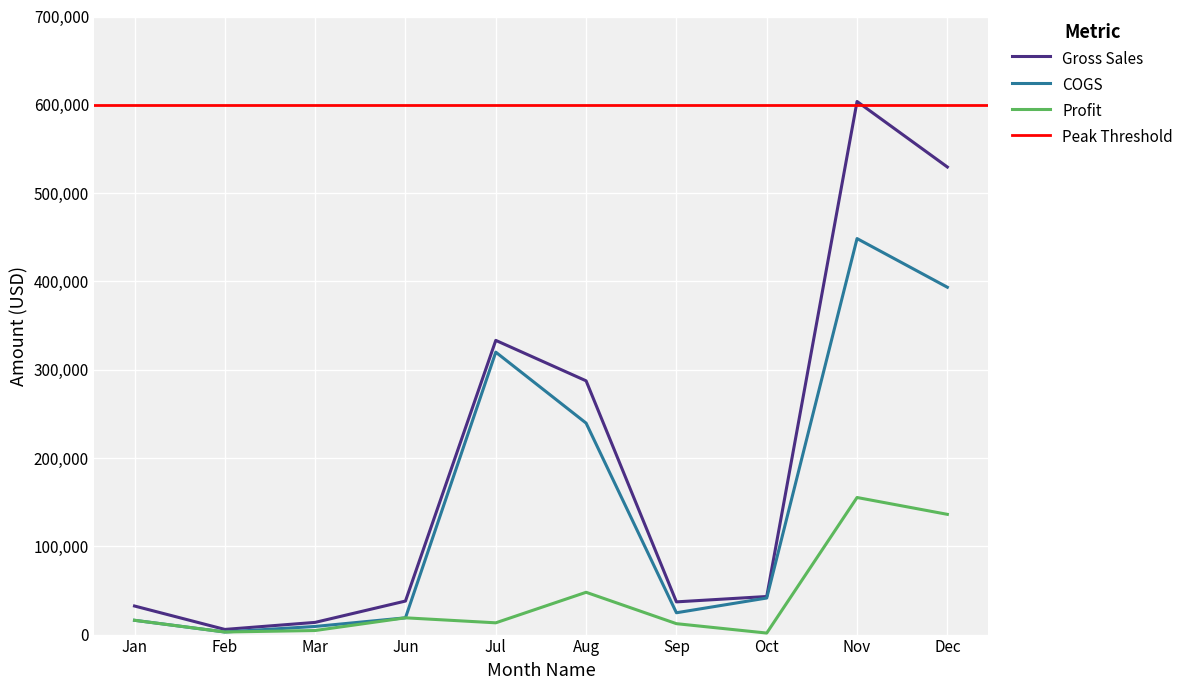

What is the label of the 3rd point from the left?

Mar